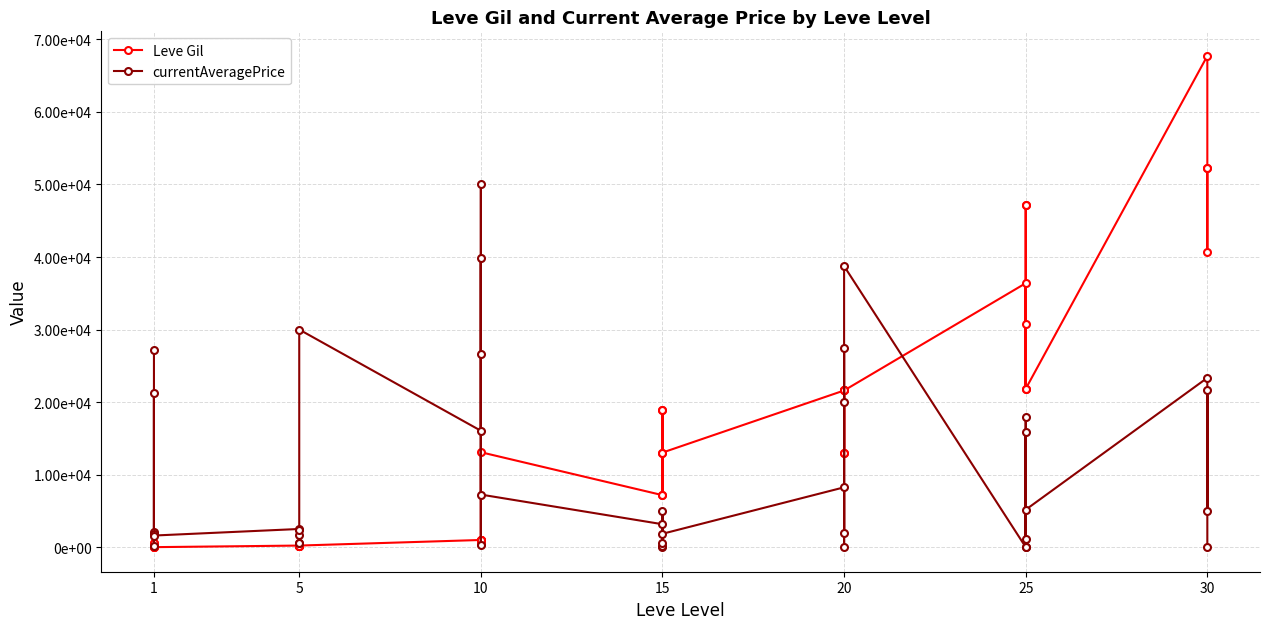

How many interior local peaks does the Leve Gil series have?

8